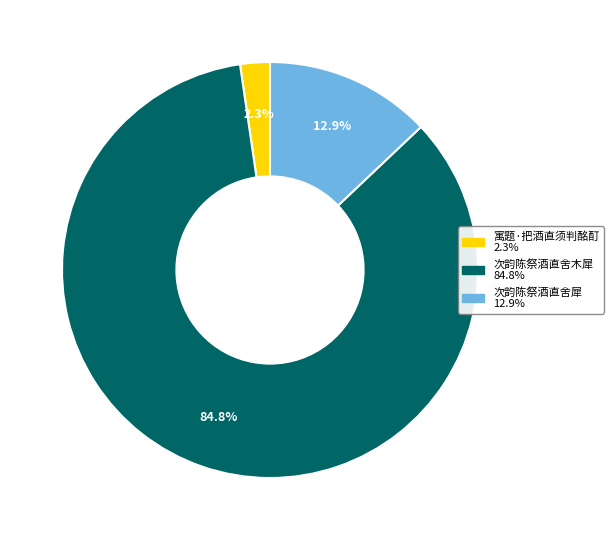

True or false: 寓题·把酒直须判酩酊 accounts for 15% of the total.

False